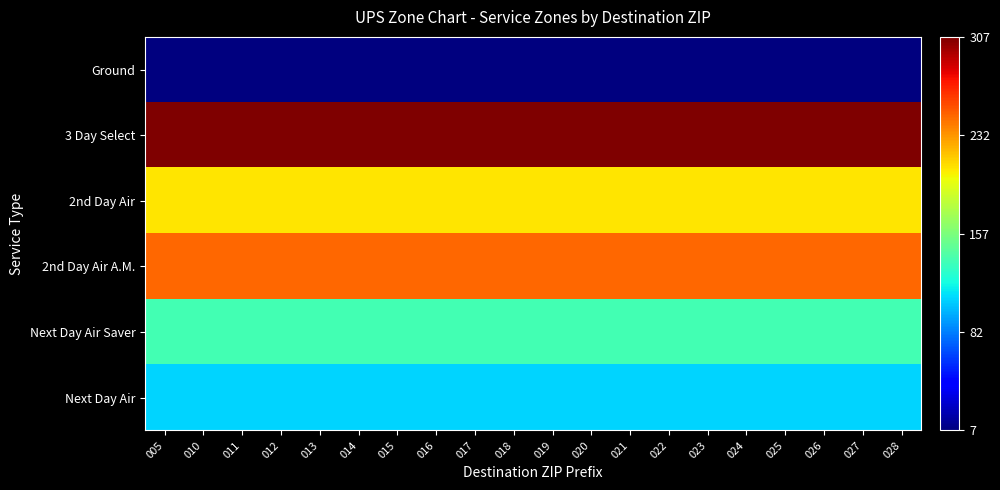

Reading left to right, extract all data points from this chart.

Ground: 005=0.0	010=0.0	011=0.0	012=0.0	013=0.0	014=0.0	015=0.0	016=0.0	017=0.0	018=0.0	019=0.0	020=0.0	021=0.0	022=0.0	023=0.0	024=0.0	025=0.0	026=0.0	027=0.0	028=0.0
3 Day Select: 005=1.0	010=1.0	011=1.0	012=1.0	013=1.0	014=1.0	015=1.0	016=1.0	017=1.0	018=1.0	019=1.0	020=1.0	021=1.0	022=1.0	023=1.0	024=1.0	025=1.0	026=1.0	027=1.0	028=1.0
2nd Day Air: 005=0.7	010=0.7	011=0.7	012=0.7	013=0.7	014=0.7	015=0.7	016=0.7	017=0.7	018=0.7	019=0.7	020=0.7	021=0.7	022=0.7	023=0.7	024=0.7	025=0.7	026=0.7	027=0.7	028=0.7
2nd Day Air A.M.: 005=0.8	010=0.8	011=0.8	012=0.8	013=0.8	014=0.8	015=0.8	016=0.8	017=0.8	018=0.8	019=0.8	020=0.8	021=0.8	022=0.8	023=0.8	024=0.8	025=0.8	026=0.8	027=0.8	028=0.8
Next Day Air Saver: 005=0.4	010=0.4	011=0.4	012=0.4	013=0.4	014=0.4	015=0.4	016=0.4	017=0.4	018=0.4	019=0.4	020=0.4	021=0.4	022=0.4	023=0.4	024=0.4	025=0.4	026=0.4	027=0.4	028=0.4
Next Day Air: 005=0.3	010=0.3	011=0.3	012=0.3	013=0.3	014=0.3	015=0.3	016=0.3	017=0.3	018=0.3	019=0.3	020=0.3	021=0.3	022=0.3	023=0.3	024=0.3	025=0.3	026=0.3	027=0.3	028=0.3